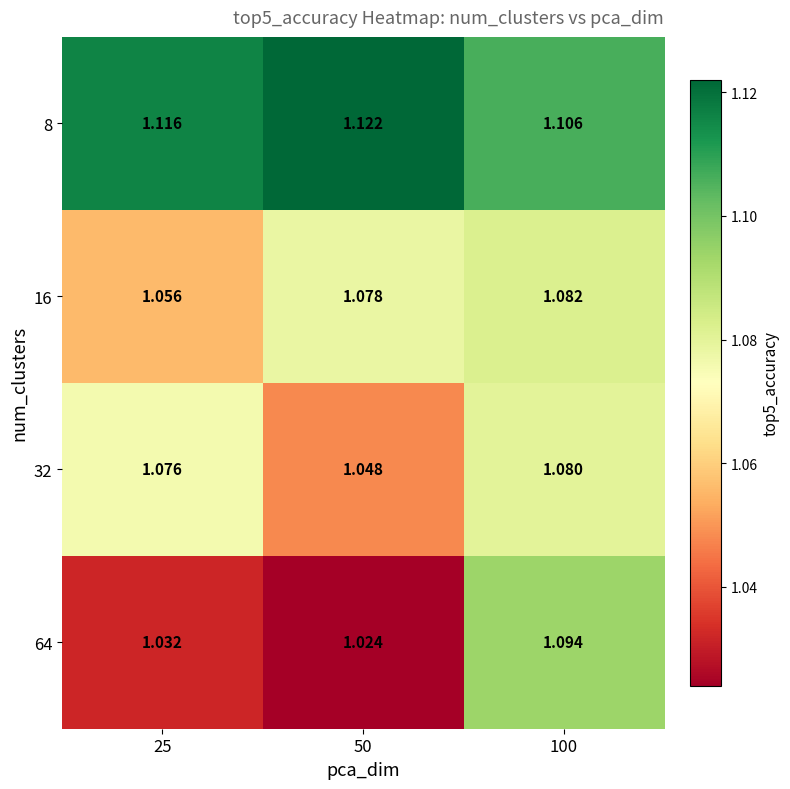

Is the value of 16 at 25 greater than the value of 32 at 100?

No